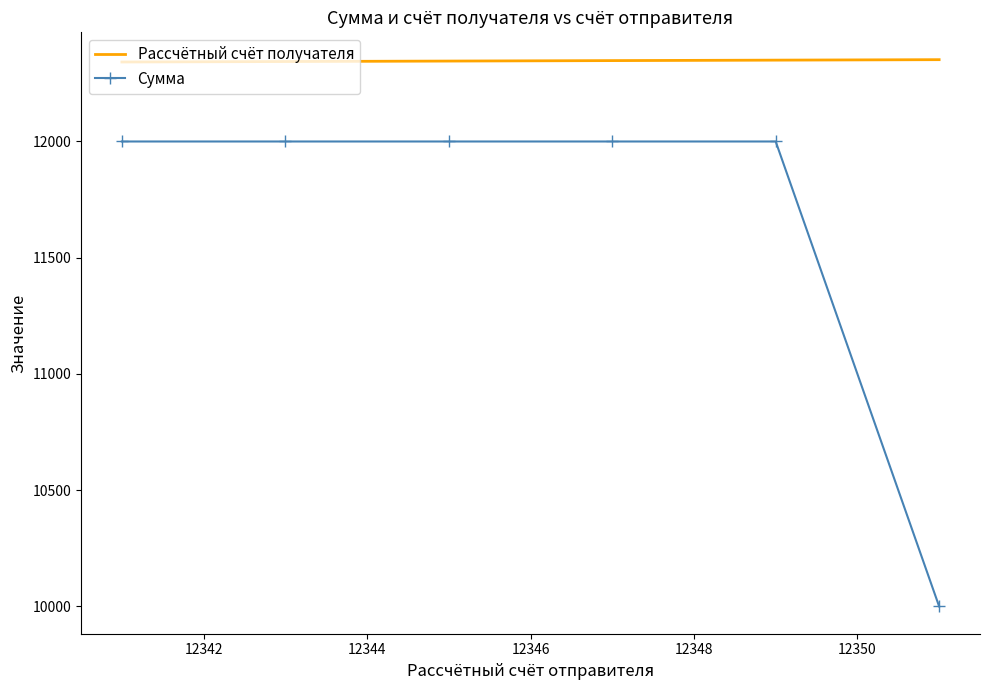

List the series in order of their overall mean, lowest first.

Сумма, Рассчётный счёт получателя